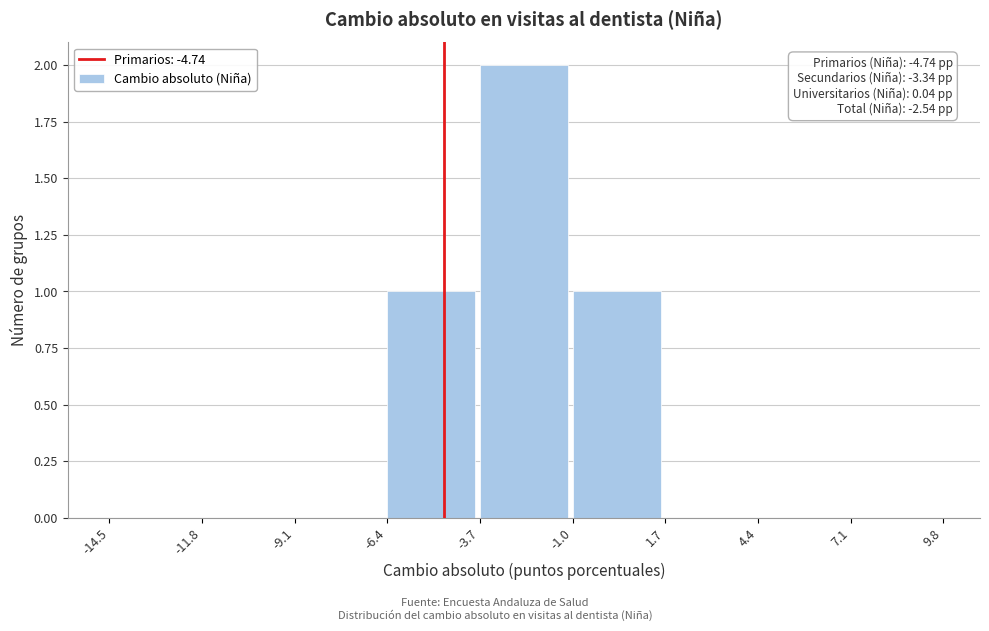

Which range on the x-axis has the tallest bar?

-3.7 to -1.0